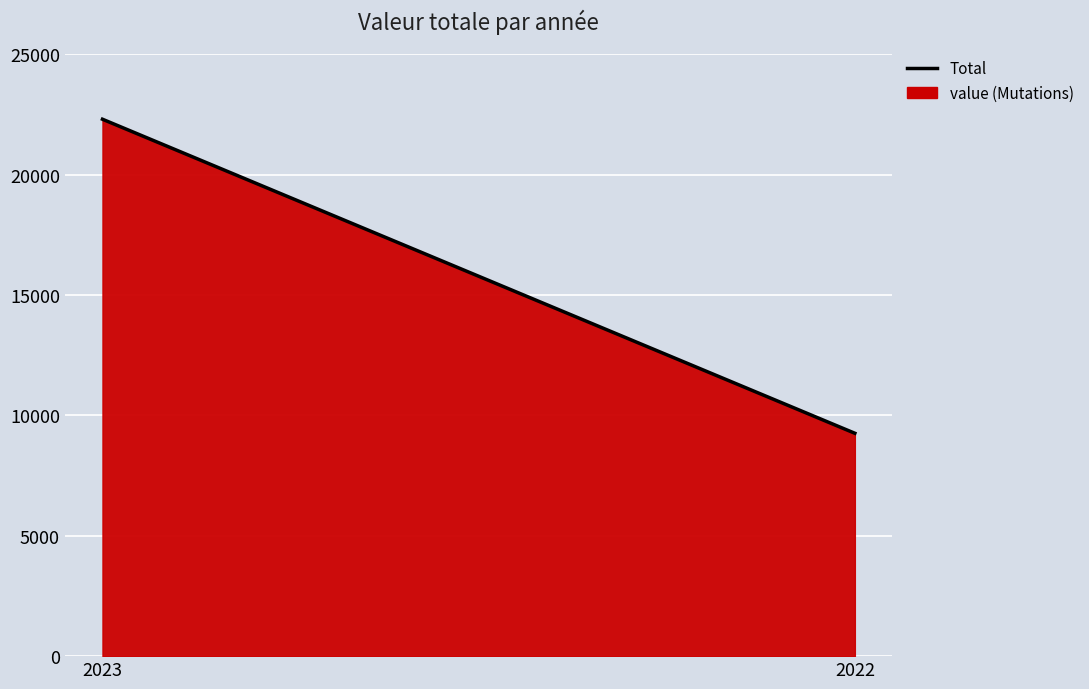

Between 2023 and 2022, which is larger?

2023